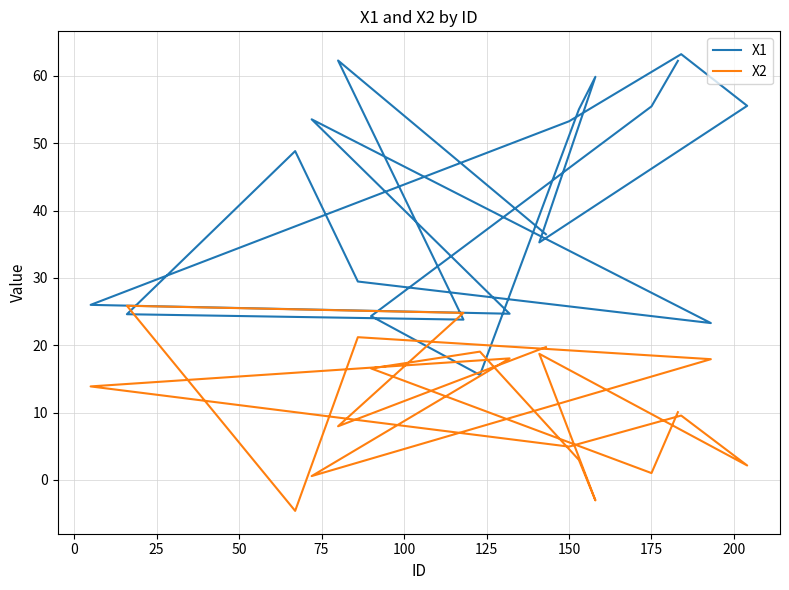

What is the label of the 14th point from the right?

125